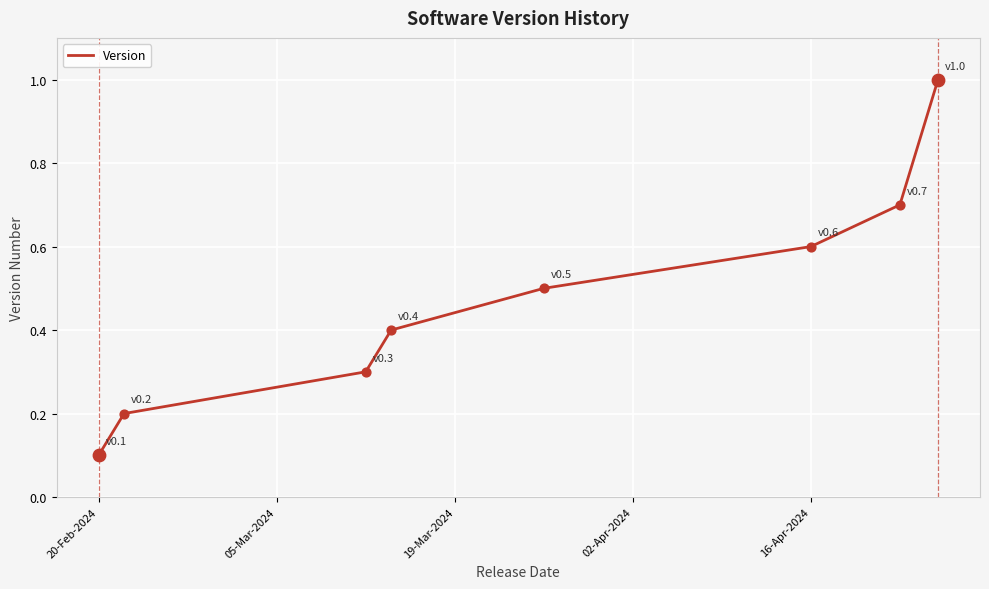

What is the difference between the maximum and minimum values?

0.9